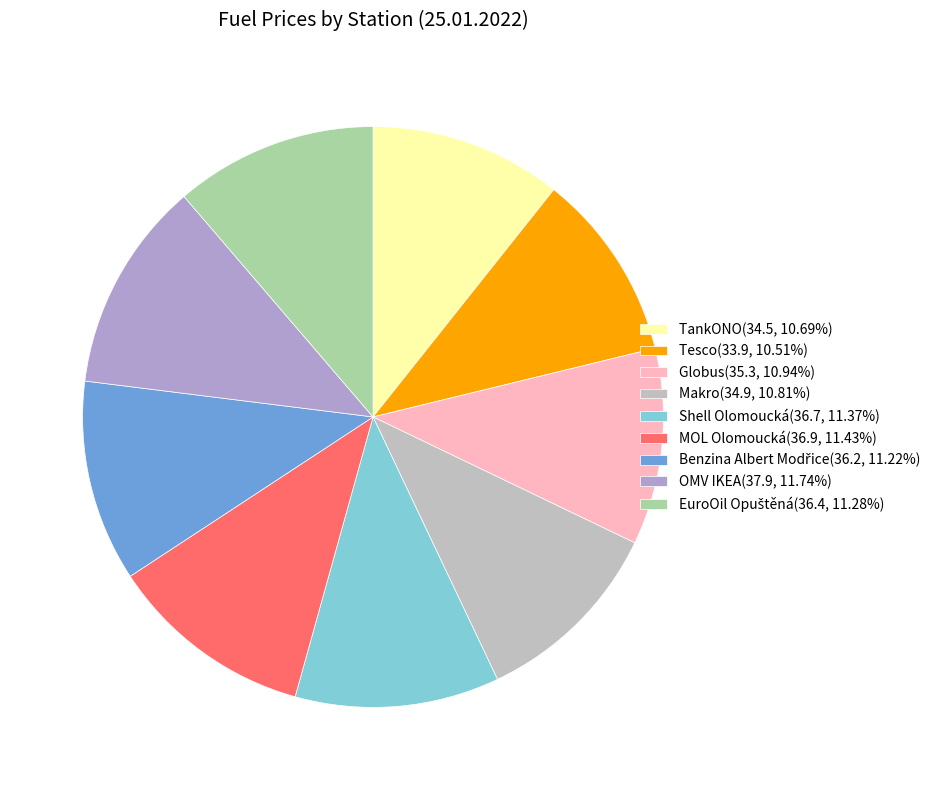

The Tesco slice represents 11% of the pie. True or false?

True